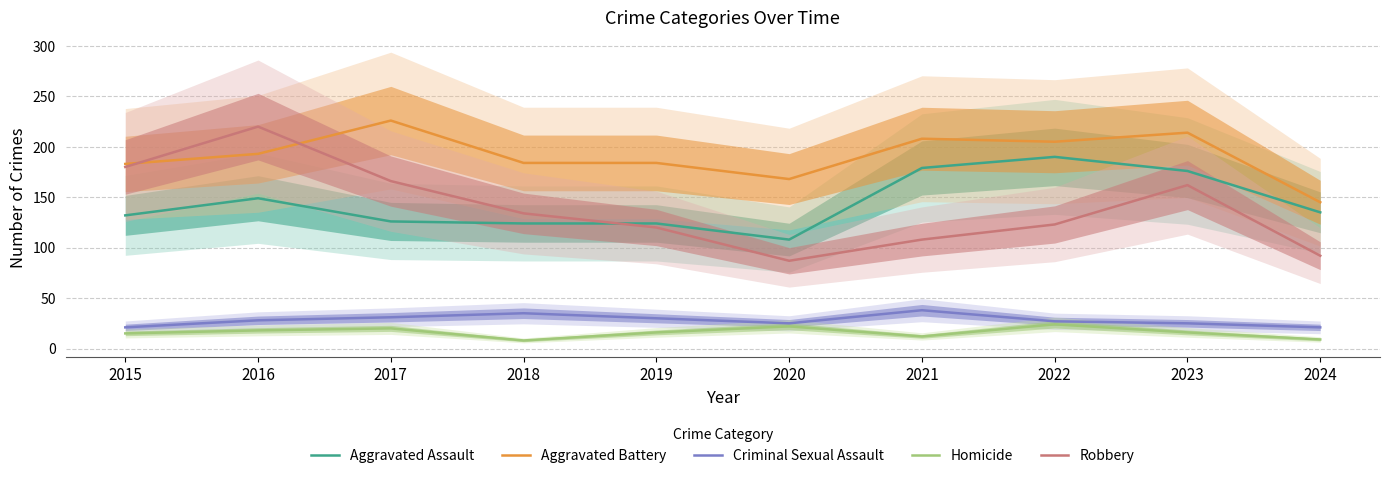

What is the sum of all Homicide values?

160